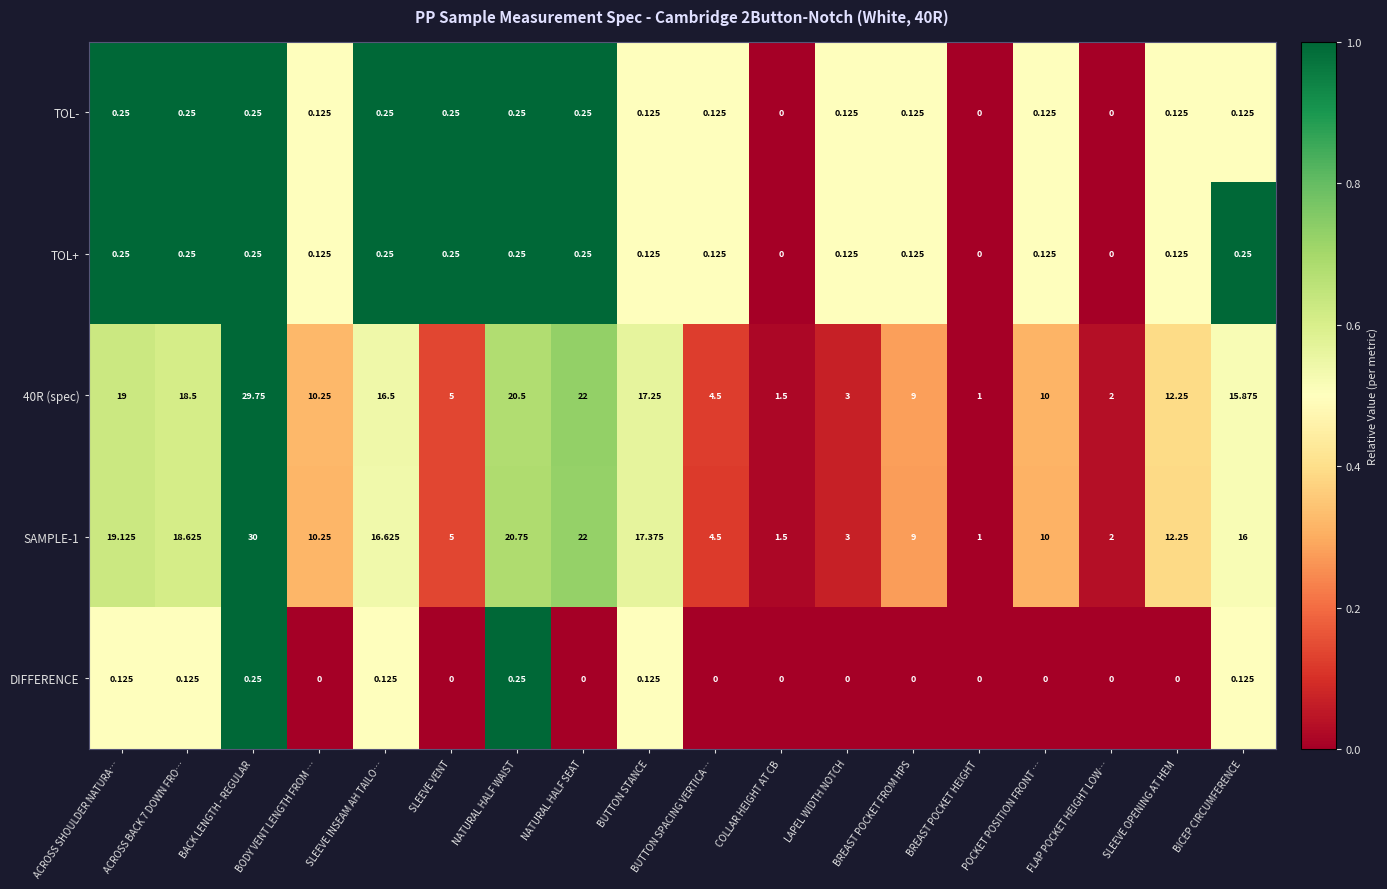

Is the value of DIFFERENCE at SLEEVE OPENING AT HEM greater than the value of 40R (spec) at ACROSS SHOULDER NATURA…?

No